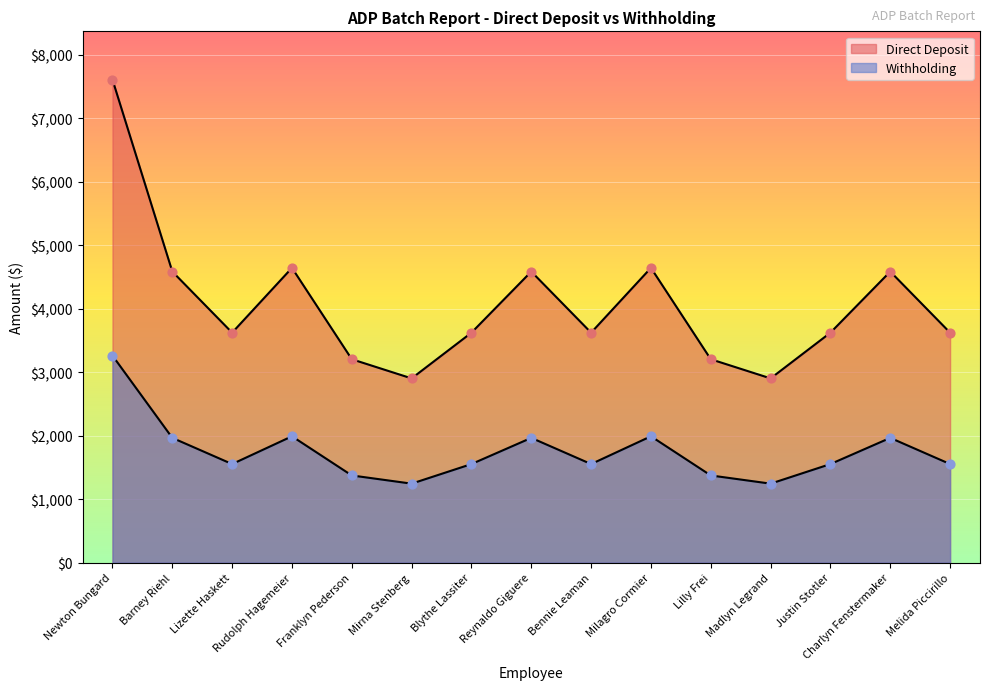

What are all the series names shown in the legend?

Direct Deposit, Withholding